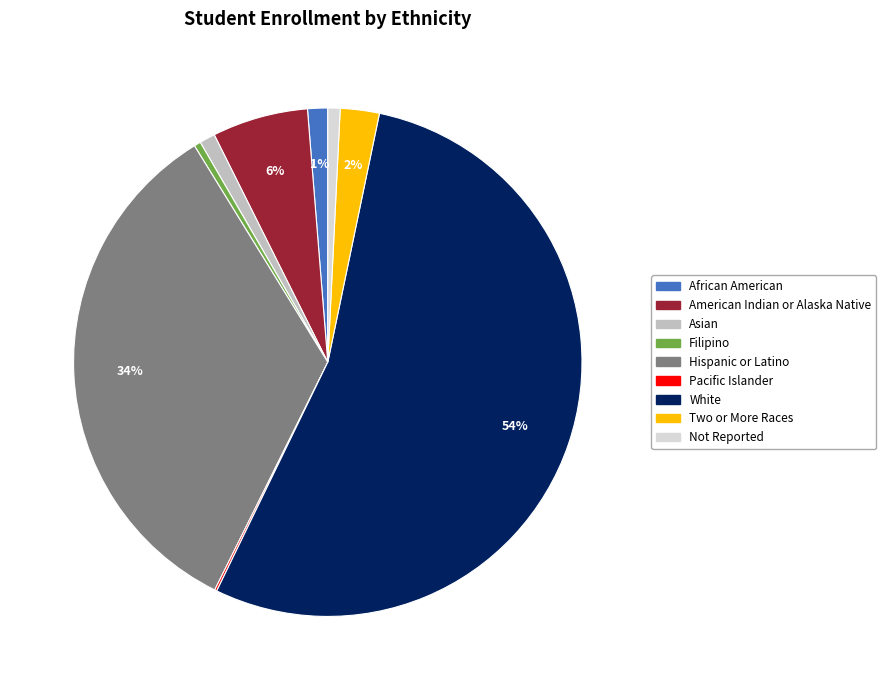

True or false: Filipino accounts for 10% of the total.

False